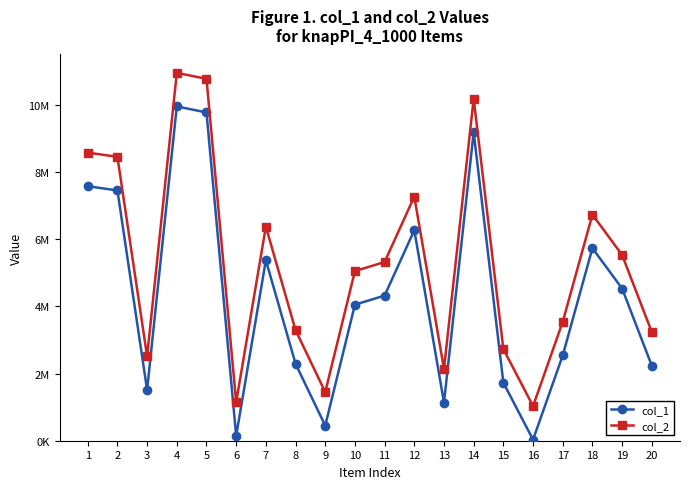

At which label is col_2 closest to 5991335?

7